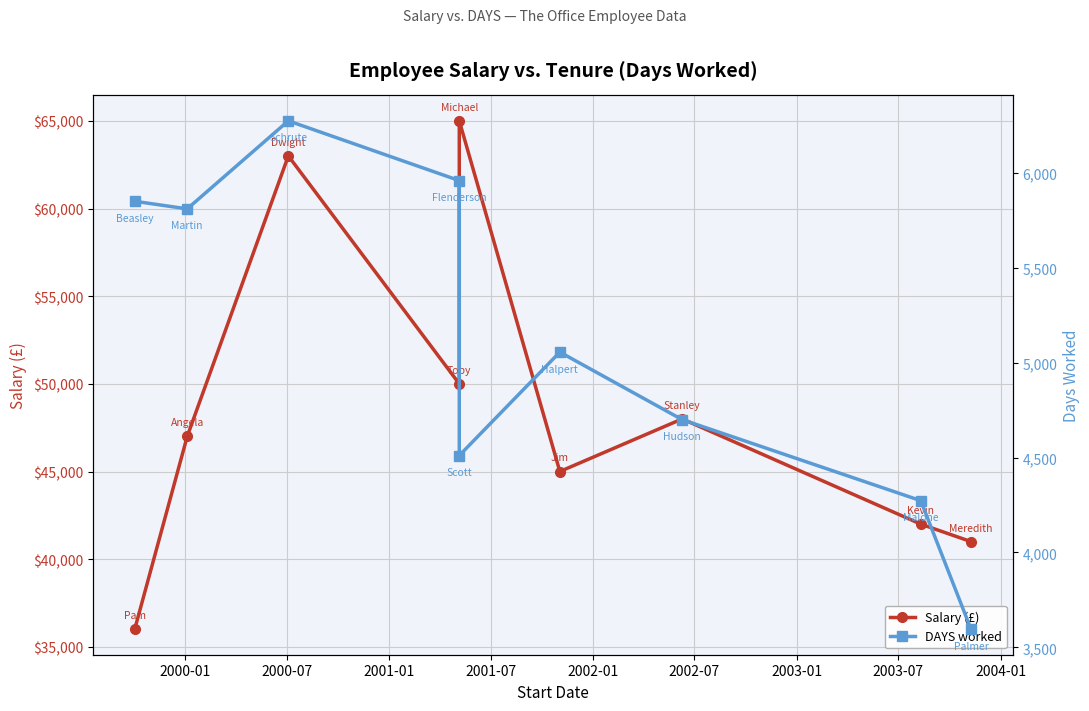

Rank the series by their average value, from highest to lowest.

Salary (£), DAYS worked